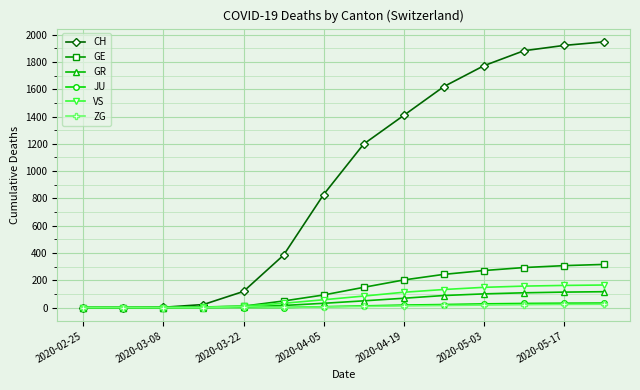

At how many categories does at least one series exceed 778?

8